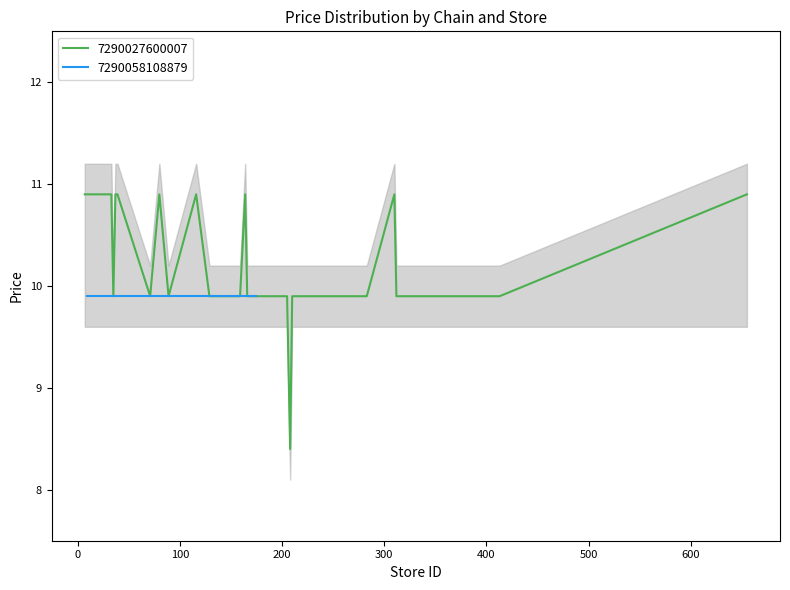

How many data points are less than 9?

1